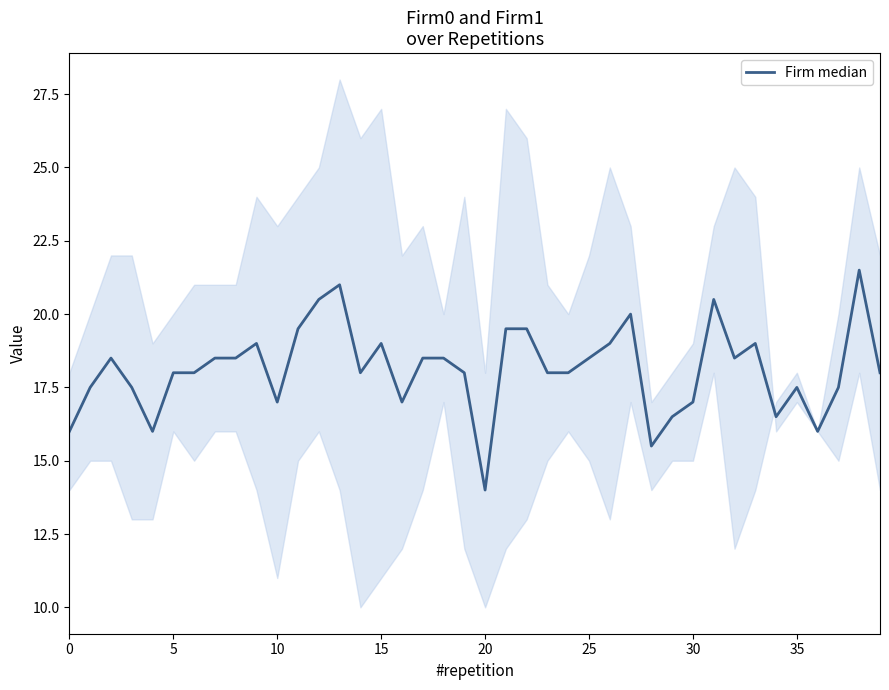

What is the difference between the maximum and minimum values?

7.5